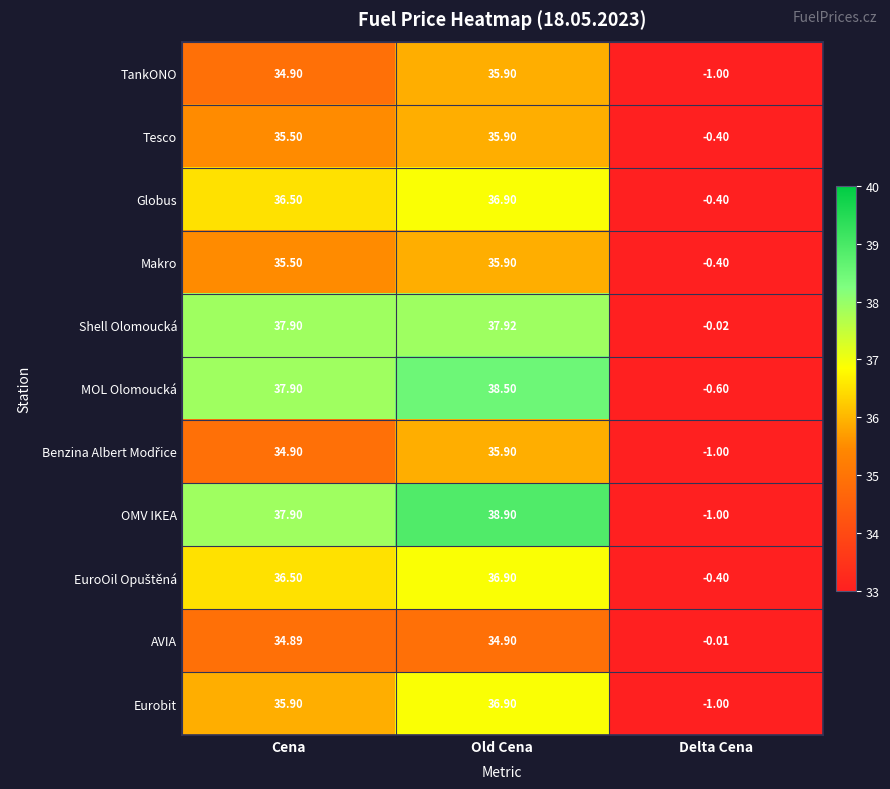

Where does the Makro series first go above 35?

Cena